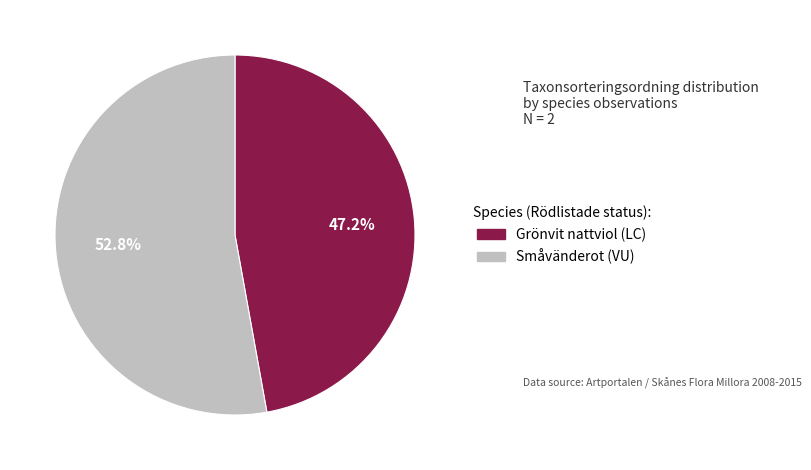

True or false: Småvänderot (VU) accounts for 41% of the total.

False